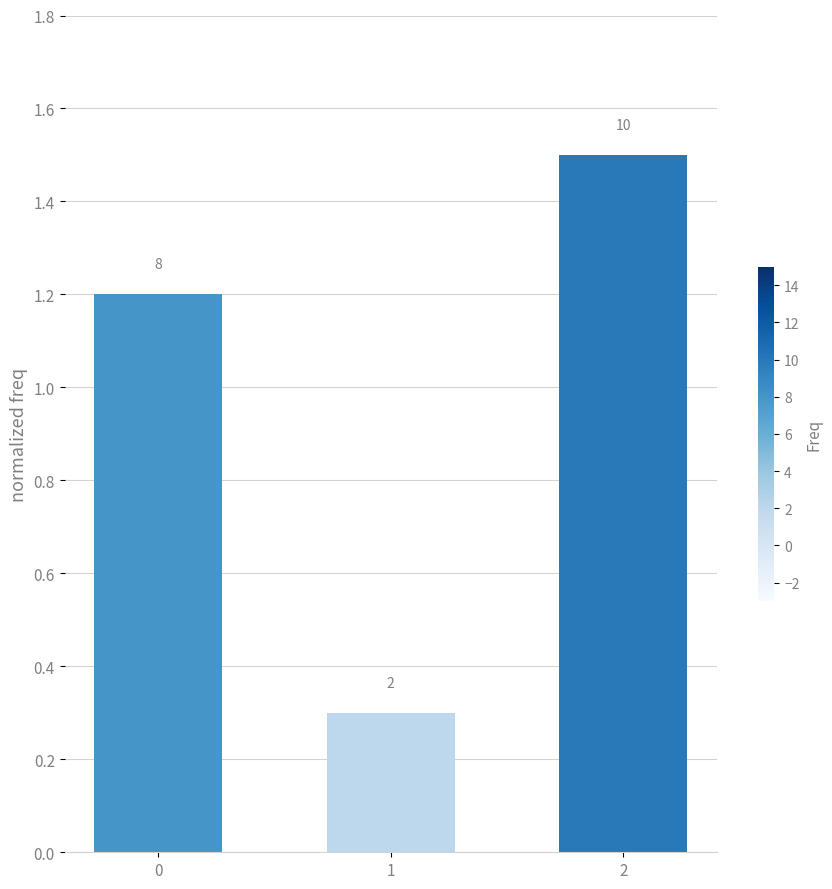

What is the sum of all values?

3.0